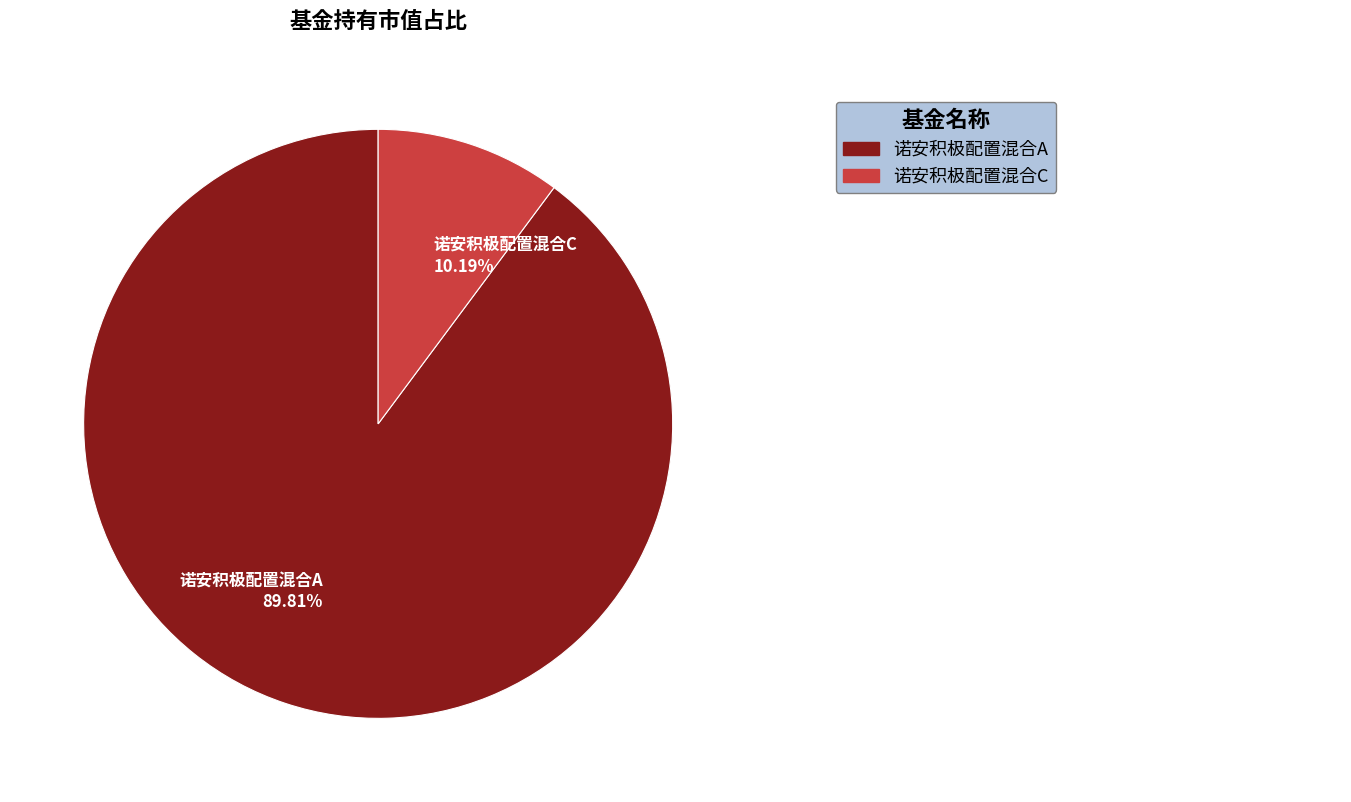

Which category has the biggest portion of the pie?

诺安积极配置混合A